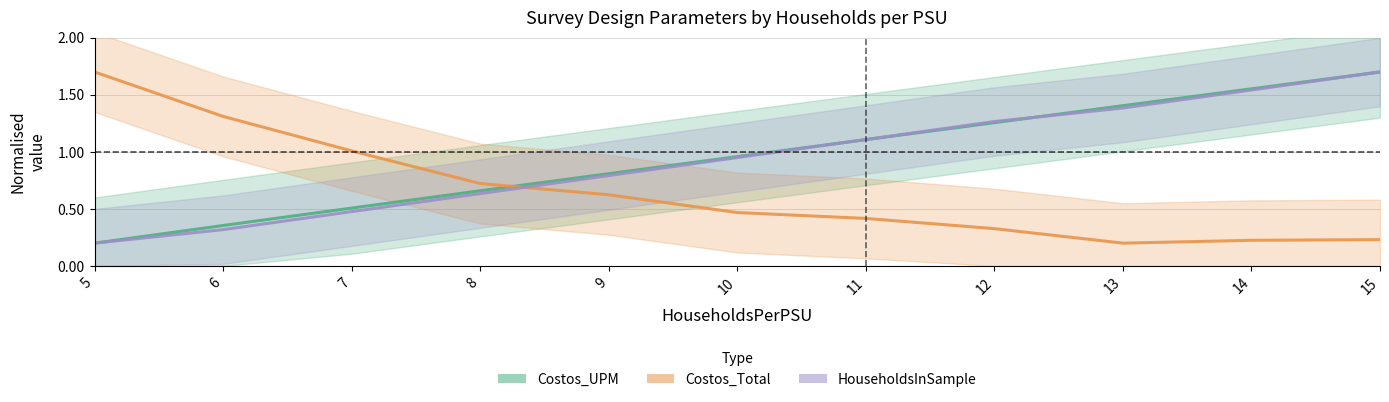

List the series in order of their peak value, lowest first.

Costos_UPM, Costos_Total, HouseholdsInSample